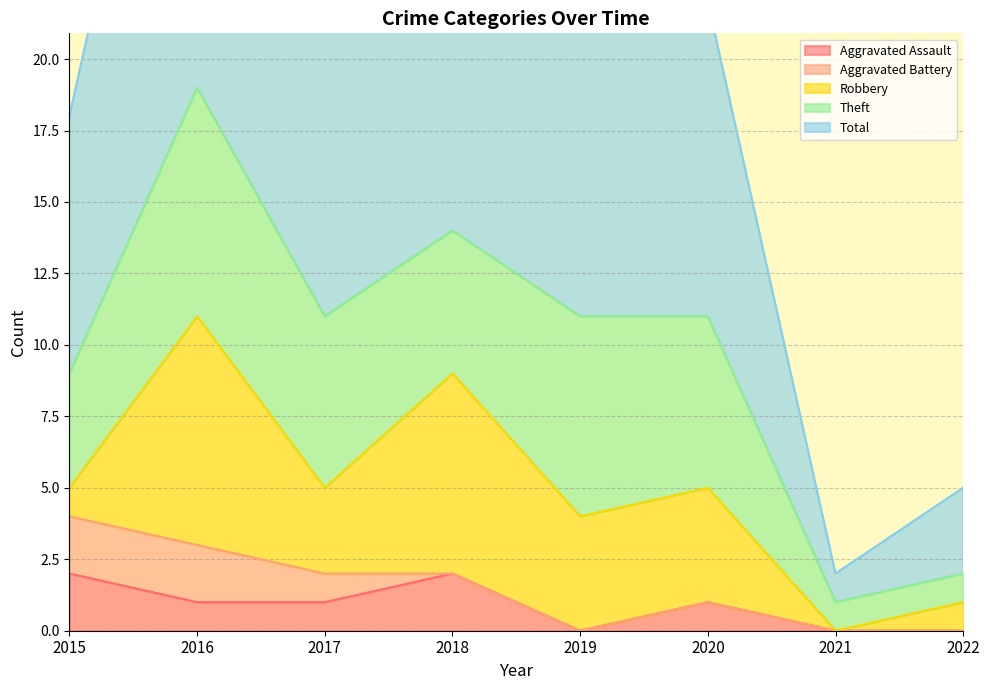

True or false: Robbery has a value of 0 at 2021.

True